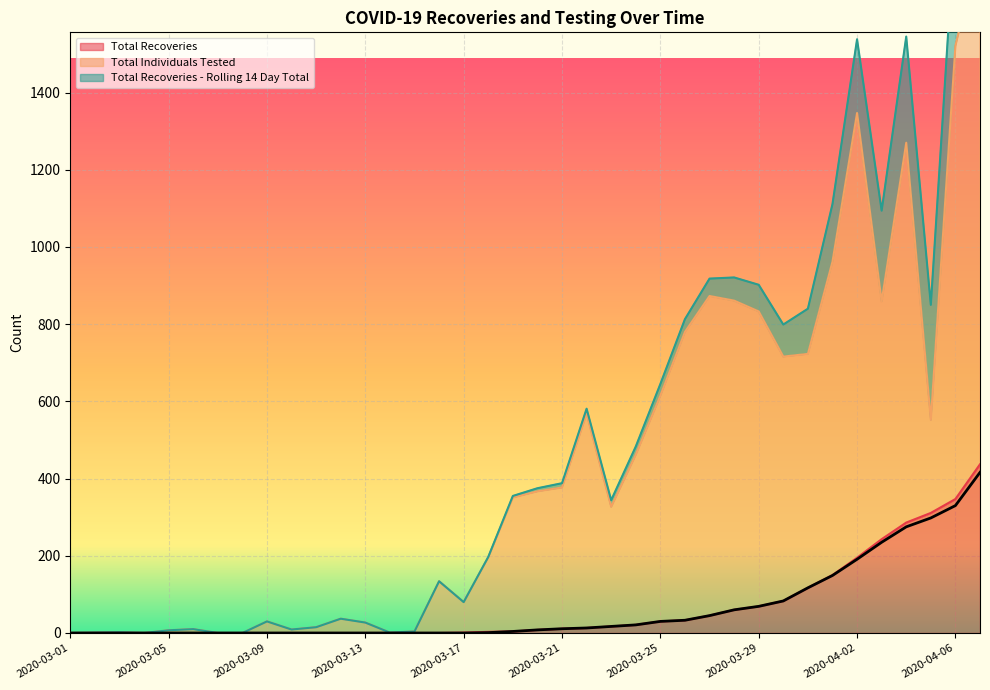

At which category is the sum across all series the highest?

2020-04-07